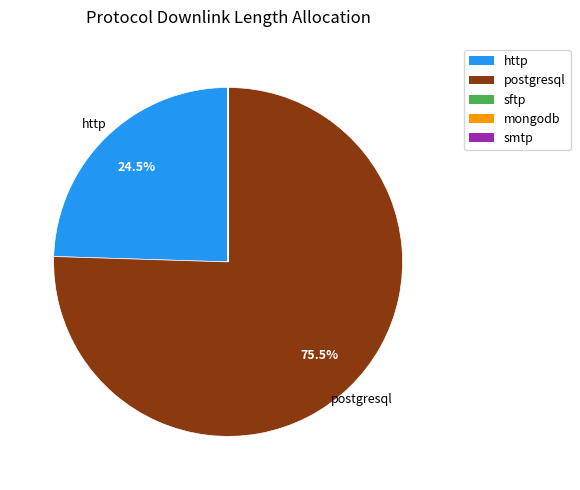

To the nearest percent, what is the difference between the postgresql and http slice percentages?

51%